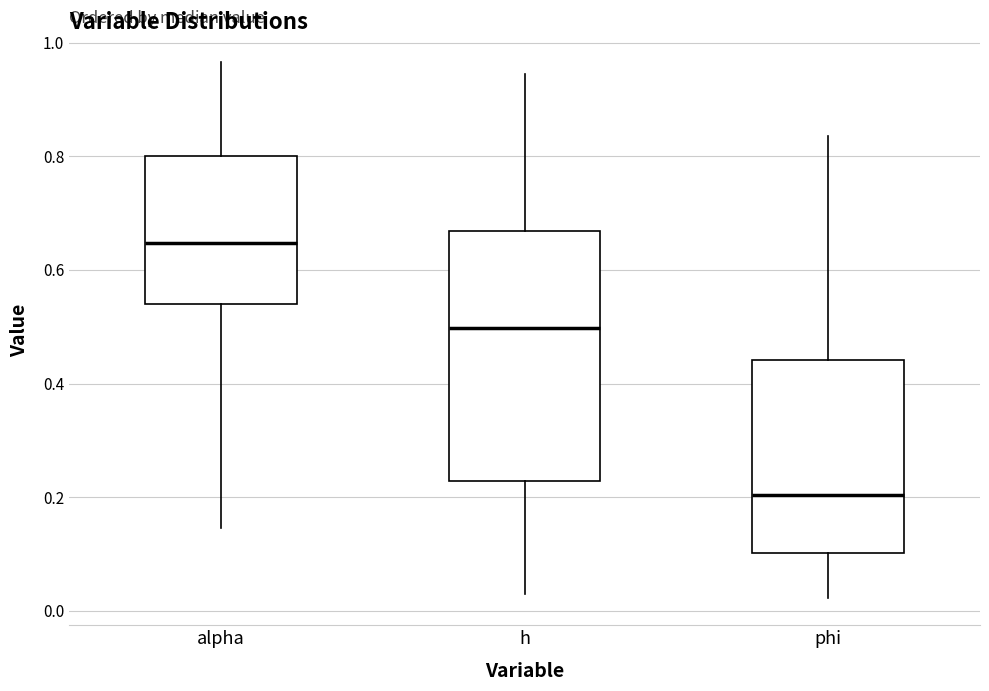

Reading left to right, read every box against the y-axis: the position of its median line, the range the box covers, and the ends of its whiskers. The values are not printed on the chart, so give them approximately, as read against the axis.

alpha: median 0.64, box 0.54 to 0.80, whiskers 0.14 to 0.96
h: median 0.50, box 0.22 to 0.66, whiskers 0.02 to 0.94
phi: median 0.20, box 0.10 to 0.44, whiskers 0.02 to 0.84